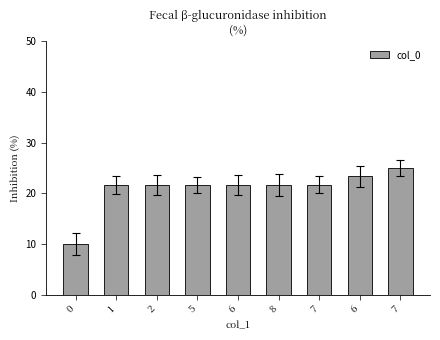

What is the value of the 7th bar from the left?

21.7